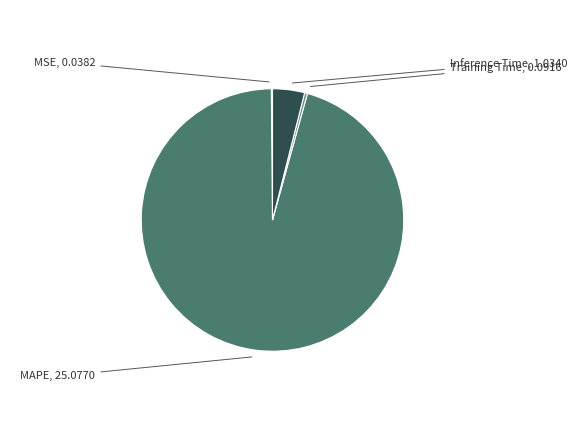

Between Training Time and MAPE, which is larger?

MAPE